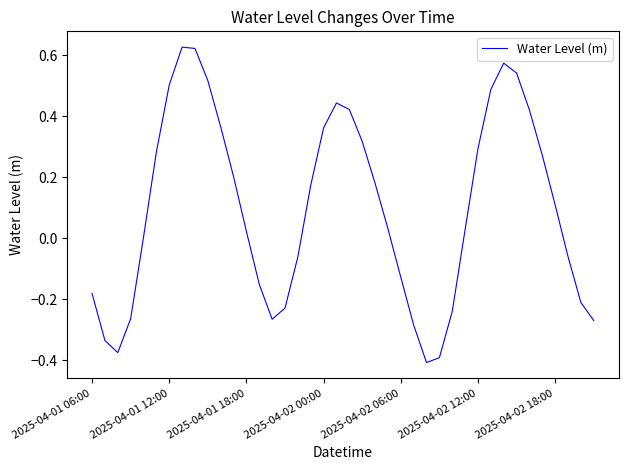

What is the difference between the maximum and minimum values?

1.0